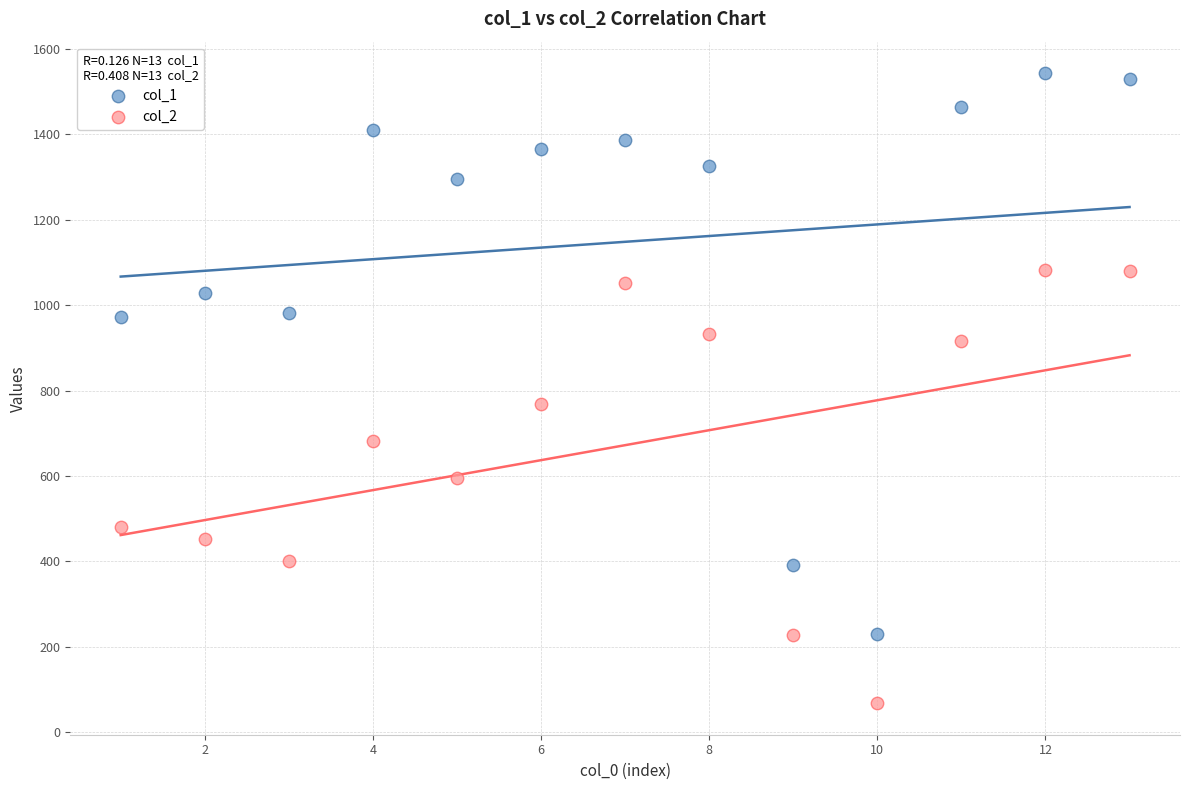

Which series has the largest Y range (max minus min)?

col_1